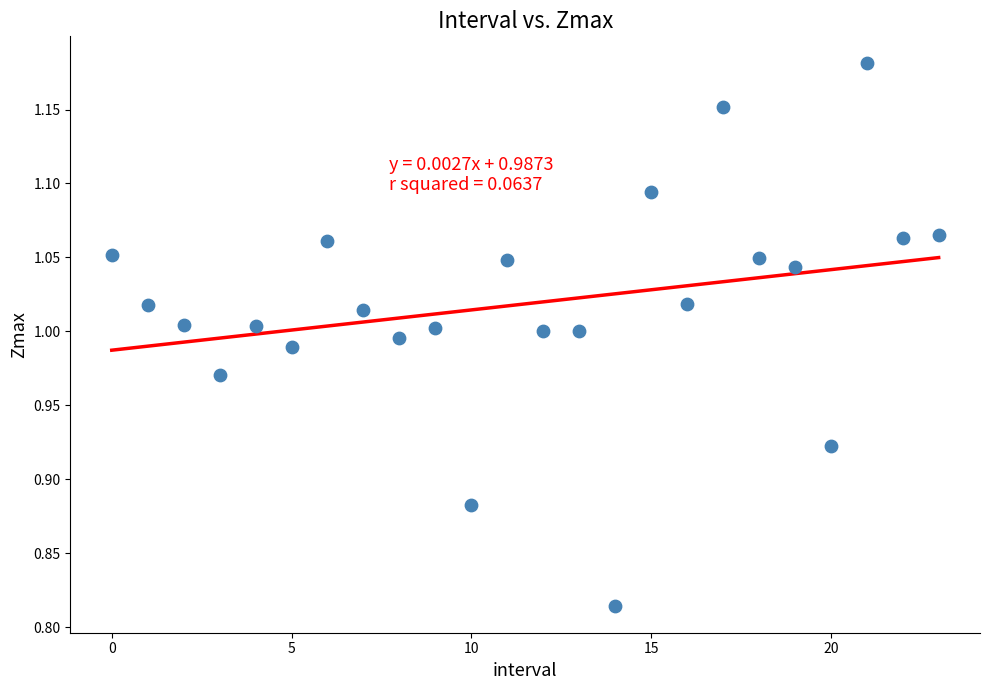

What is the range of Y values (max minus min)?

0.4